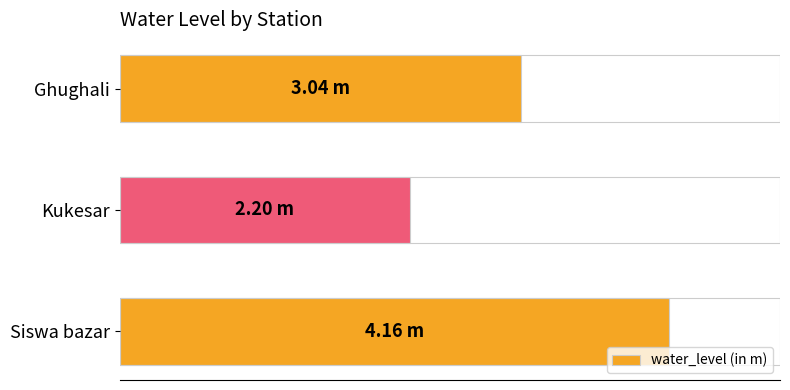

Between Ghughali and Siswa bazar, which is larger?

Siswa bazar